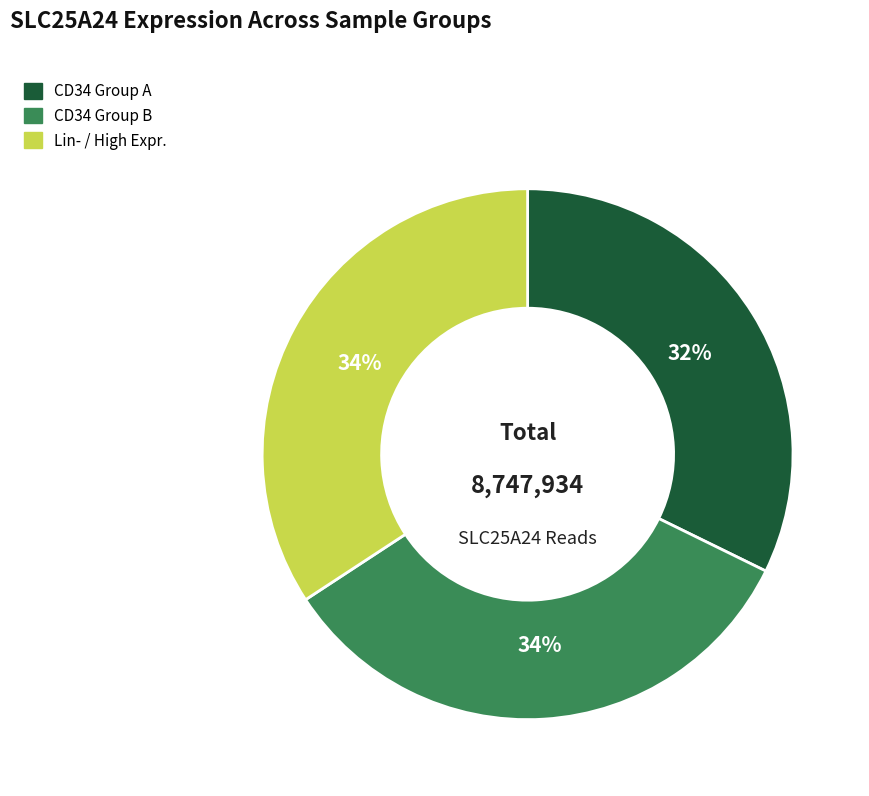

To the nearest percent, what is the average slice percentage?

33%